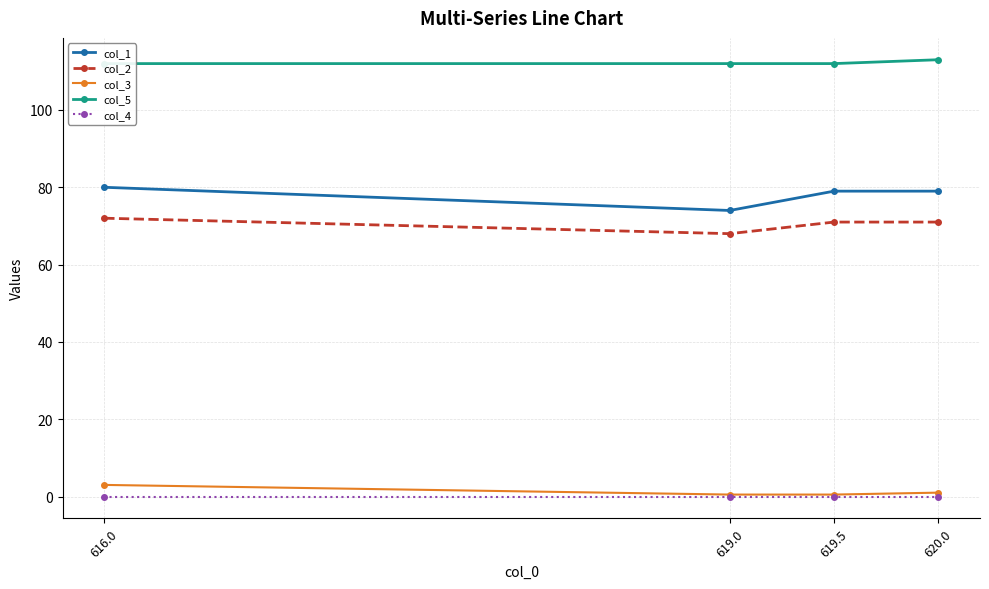

Rank the categories by col_4 value from highest to lowest.

616.0, 619.0, 619.5, 620.0